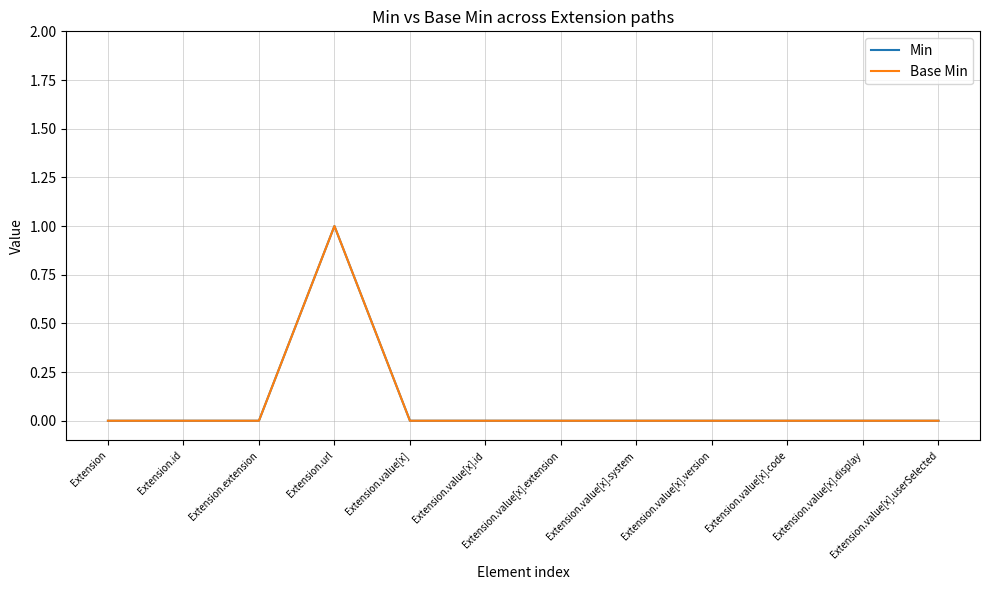

Reading left to right, extract all data points from this chart.

Min: Extension=0	Extension.id=0	Extension.extension=0	Extension.url=1	Extension.value[x]=0	Extension.value[x].id=0	Extension.value[x].extension=0	Extension.value[x].system=0	Extension.value[x].version=0	Extension.value[x].code=0	Extension.value[x].display=0	Extension.value[x].userSelected=0
Base Min: Extension=0	Extension.id=0	Extension.extension=0	Extension.url=1	Extension.value[x]=0	Extension.value[x].id=0	Extension.value[x].extension=0	Extension.value[x].system=0	Extension.value[x].version=0	Extension.value[x].code=0	Extension.value[x].display=0	Extension.value[x].userSelected=0